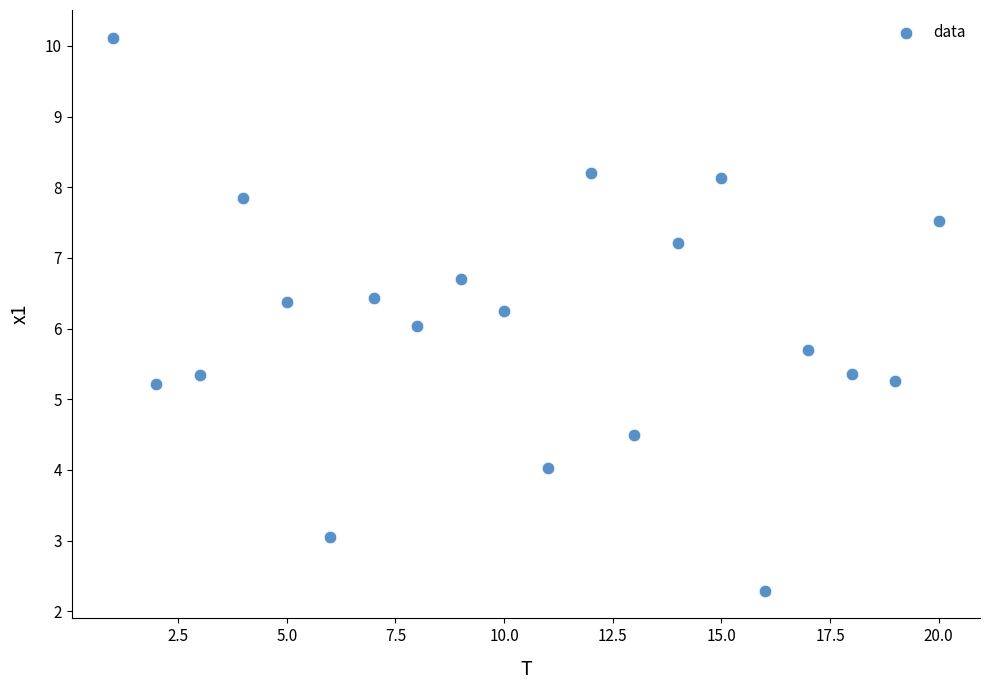

What is the range of X values (max minus min)?

19.0